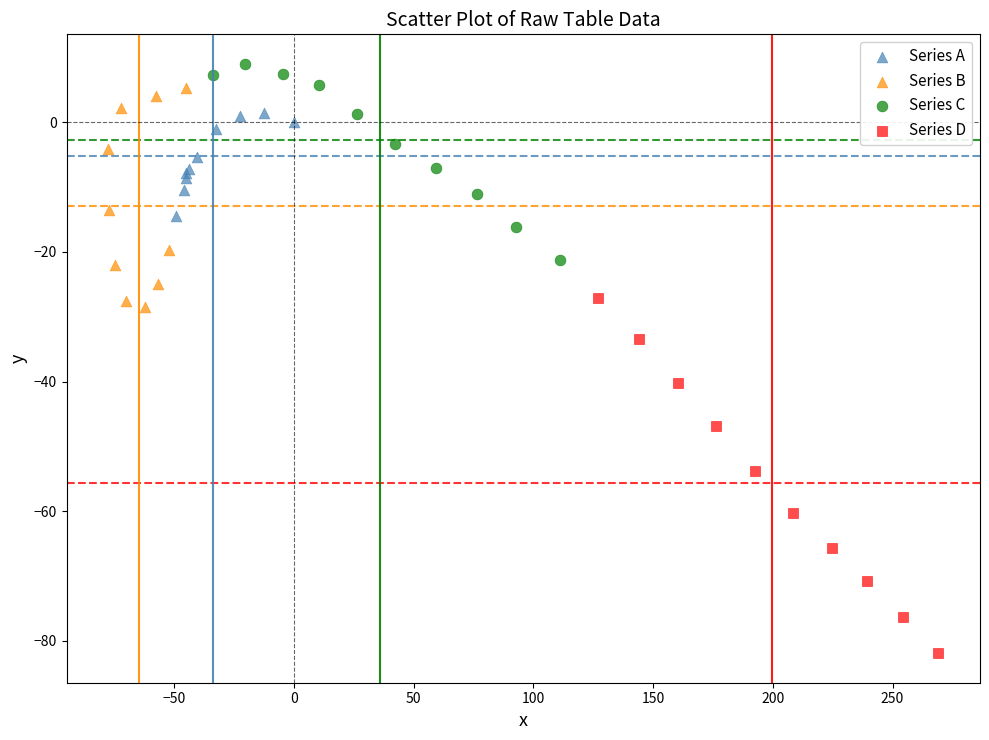

Which series contains the lowest Y value?

Series D